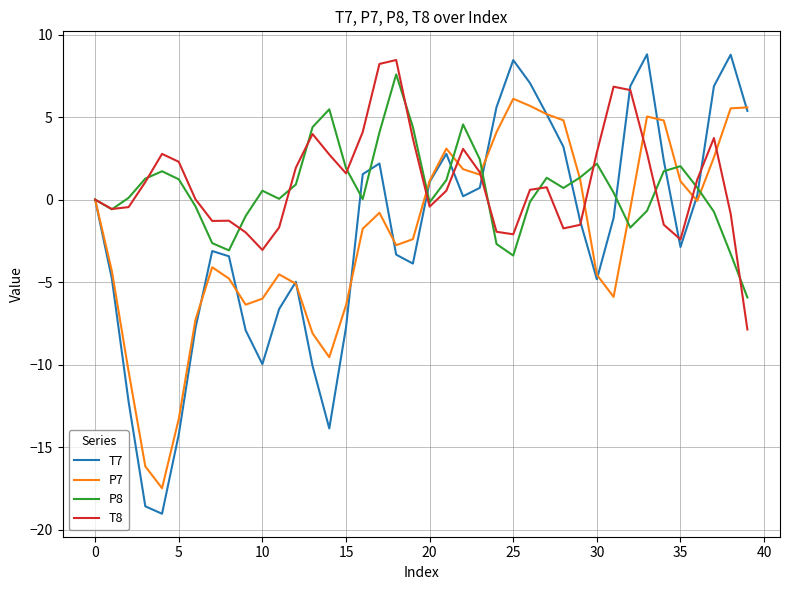

What is the greatest value displayed?

8.8